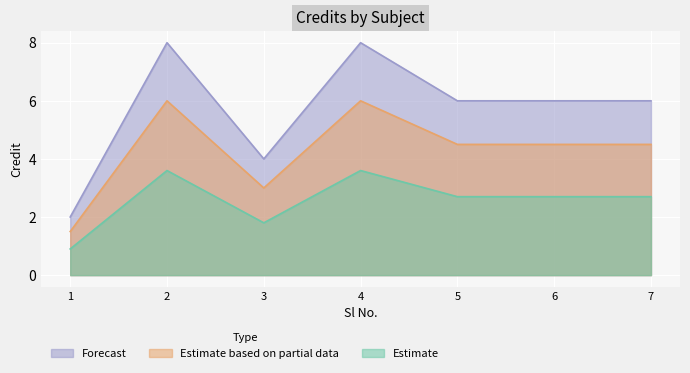

How many lines are shown in the chart?

3